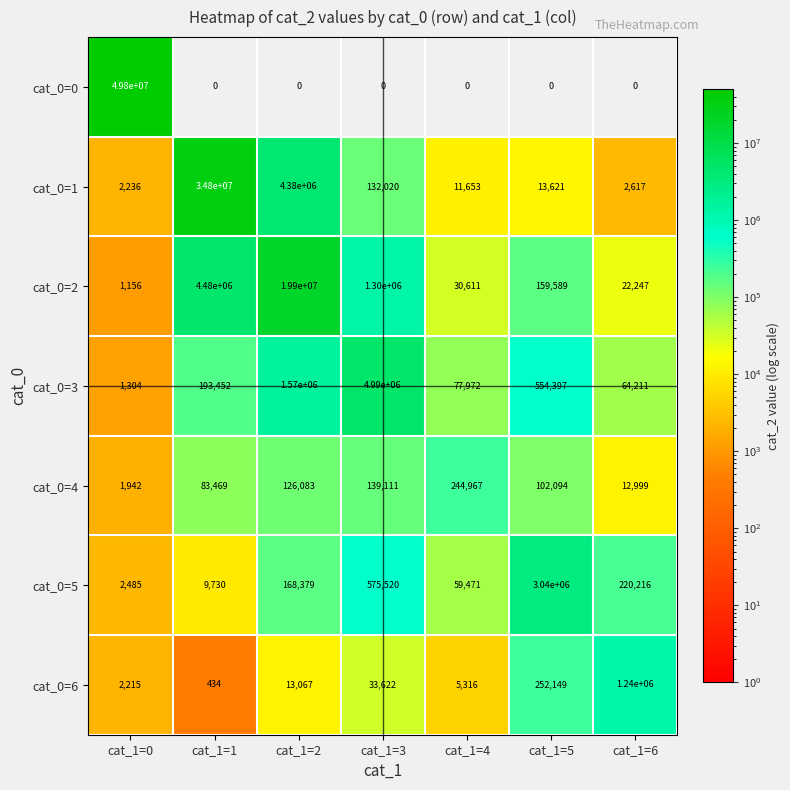

What is the maximum value shown in the chart?

49800000